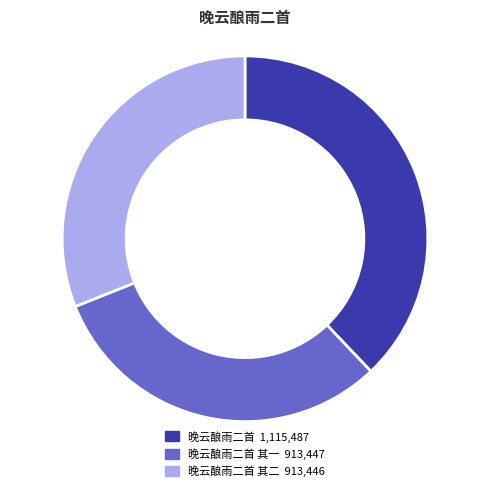

How many slices are in this pie chart?

3